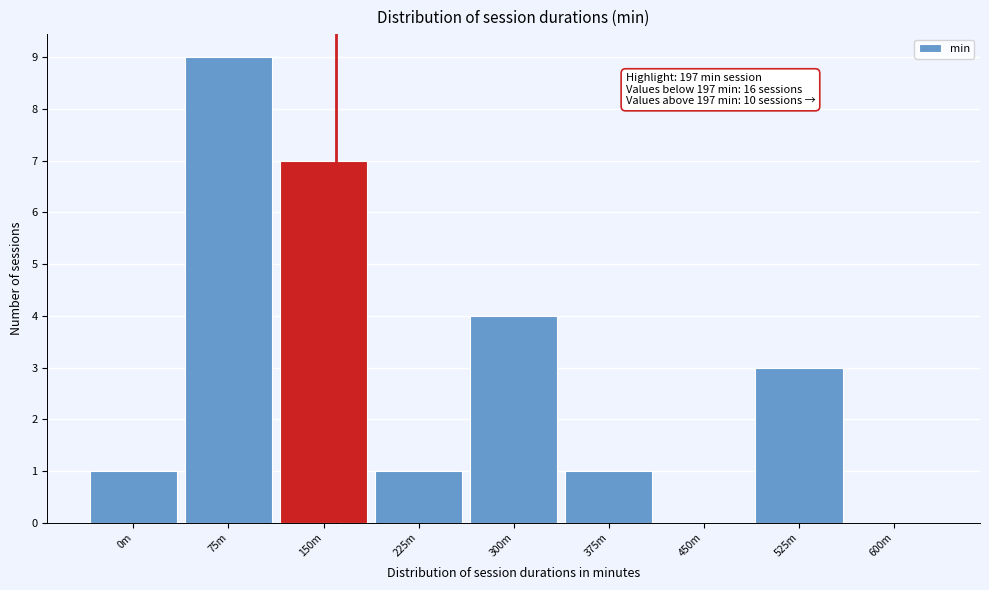

Reading left to right, what are all the values shown in this chart?

0m=1	75m=9	150m=7	225m=1	300m=4	375m=1	450m=0	525m=3	600m=0